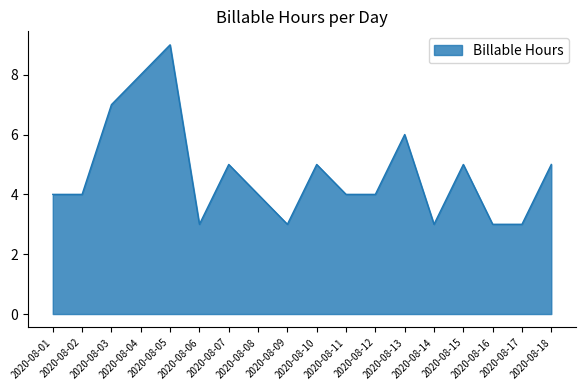

Reading right to left, extract all data points from this chart.

2020-08-18=5	2020-08-17=3	2020-08-16=3	2020-08-15=5	2020-08-14=3	2020-08-13=6	2020-08-12=4	2020-08-11=4	2020-08-10=5	2020-08-09=3	2020-08-08=4	2020-08-07=5	2020-08-06=3	2020-08-05=9	2020-08-04=8	2020-08-03=7	2020-08-02=4	2020-08-01=4